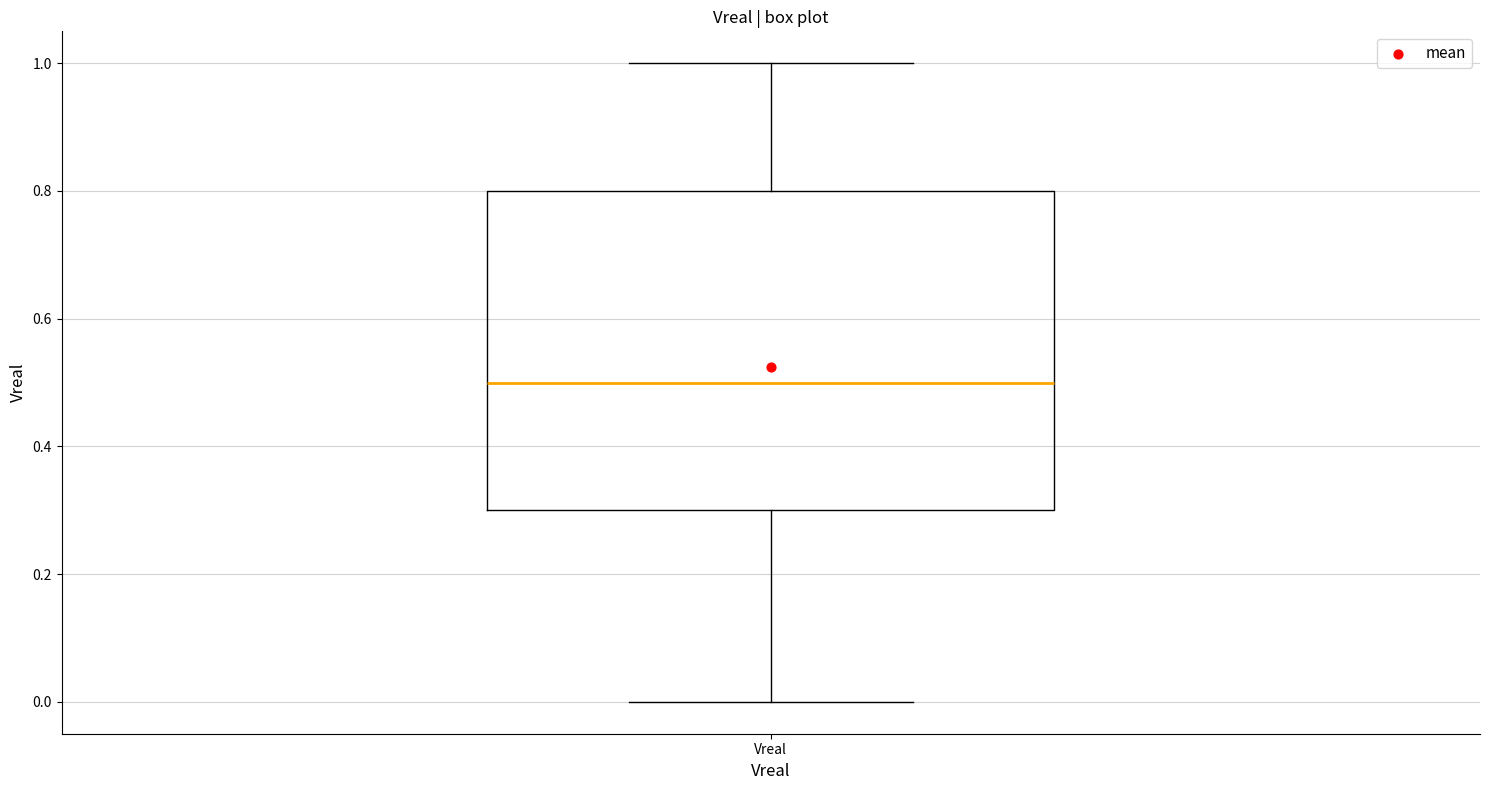

Read this box plot against the y-axis: the position of the median line, the range covered by the box, and the ends of both whiskers. The values are not printed on the chart, so give them approximately, as read against the axis.

median 0.5, box 0.3 to 0.8, whiskers 0.0 to 1.0